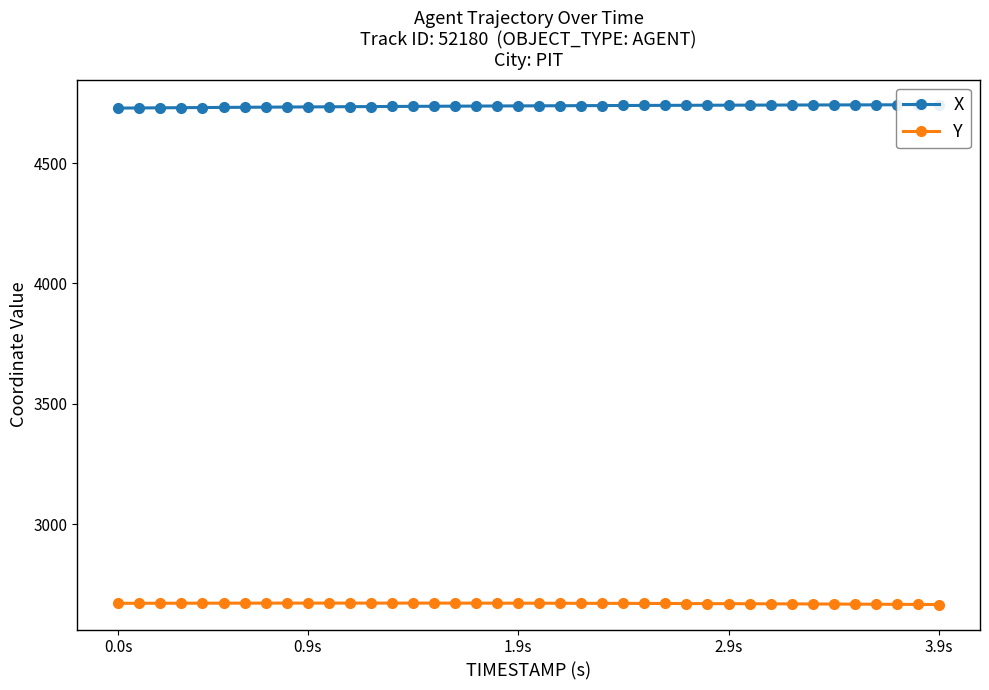

What is the maximum value for Y?

2672.9